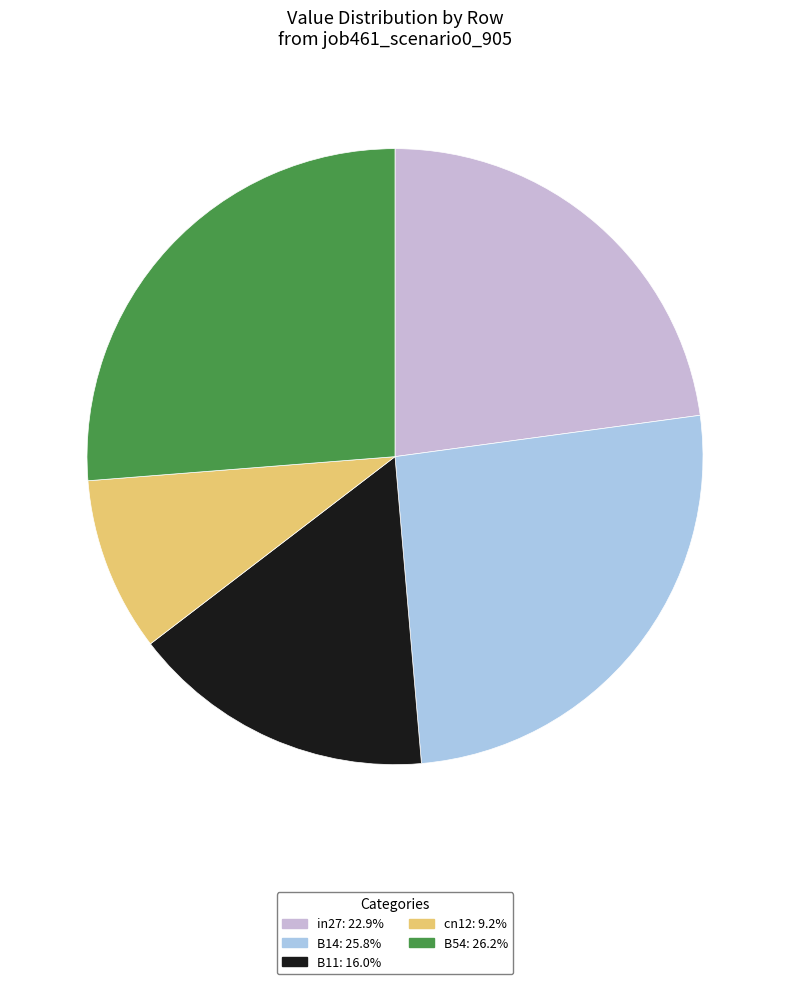

How many slices are in this pie chart?

5